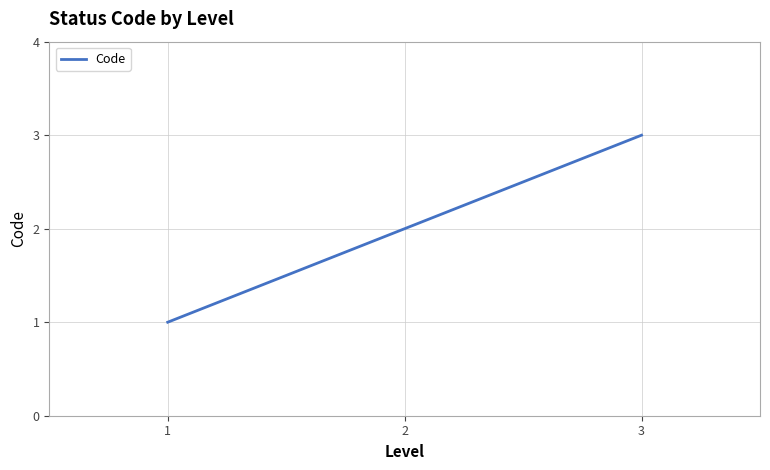

Does the chart have visible grid lines?

Yes